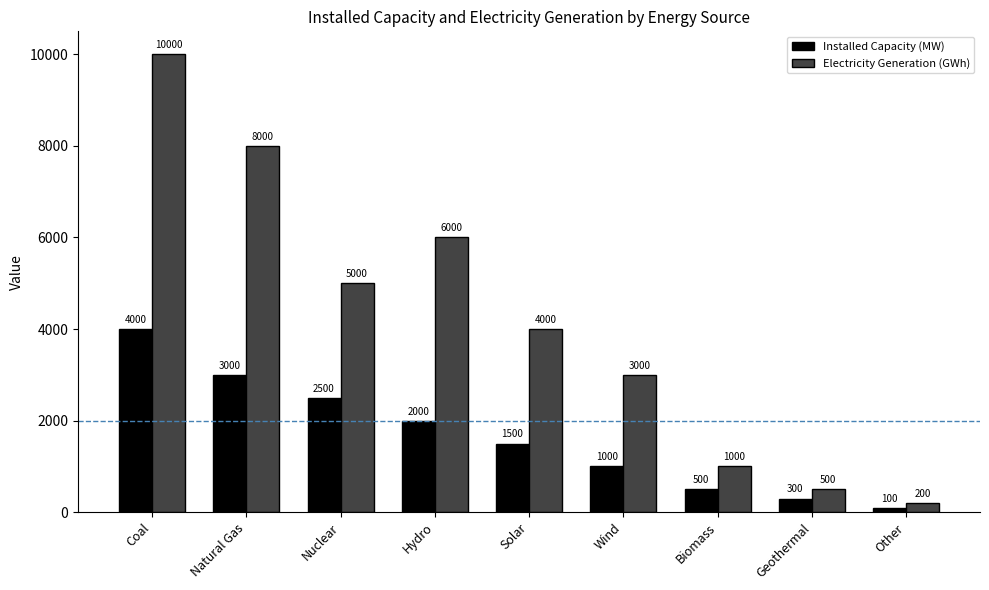

At which category is the sum across all series the highest?

Coal